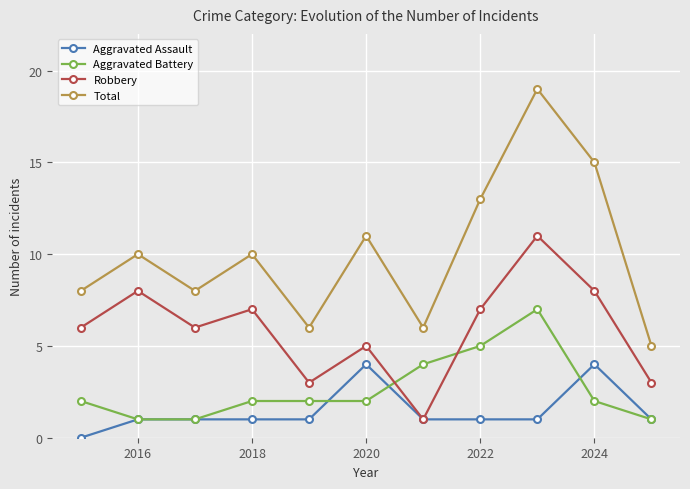

Which series has the largest range (max minus min)?

Total